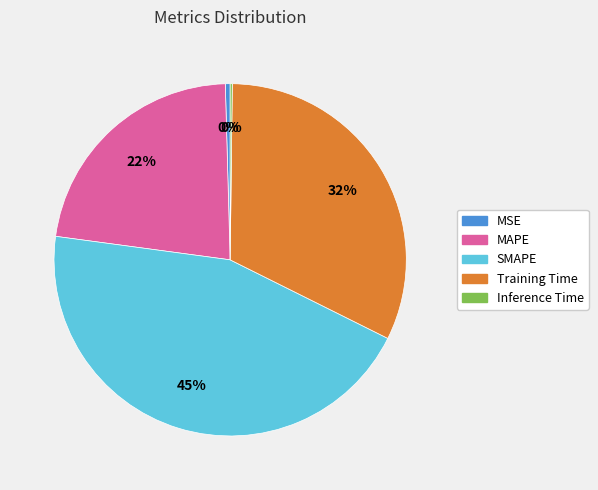

Between MAPE and SMAPE, which is larger?

SMAPE